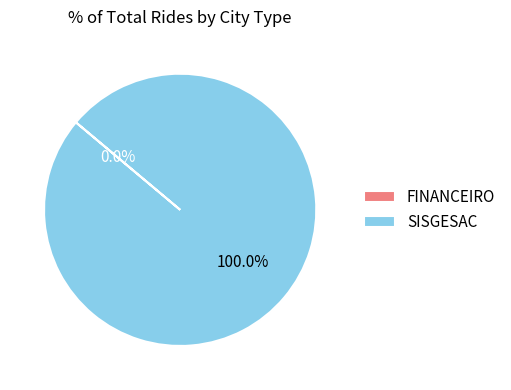

Does FINANCEIRO account for over 50% of the chart?

No